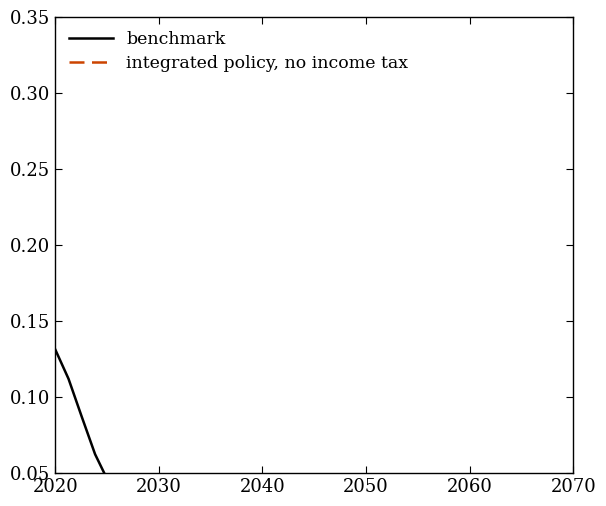

Which series has the widest spread of values?

benchmark